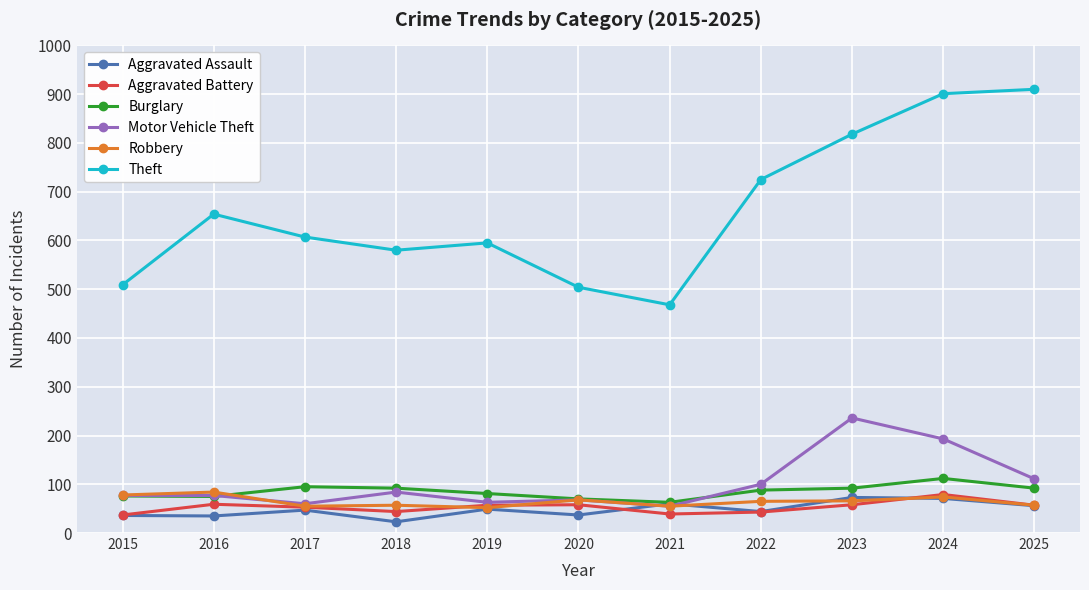

Read the Burglary value at 2016.

75